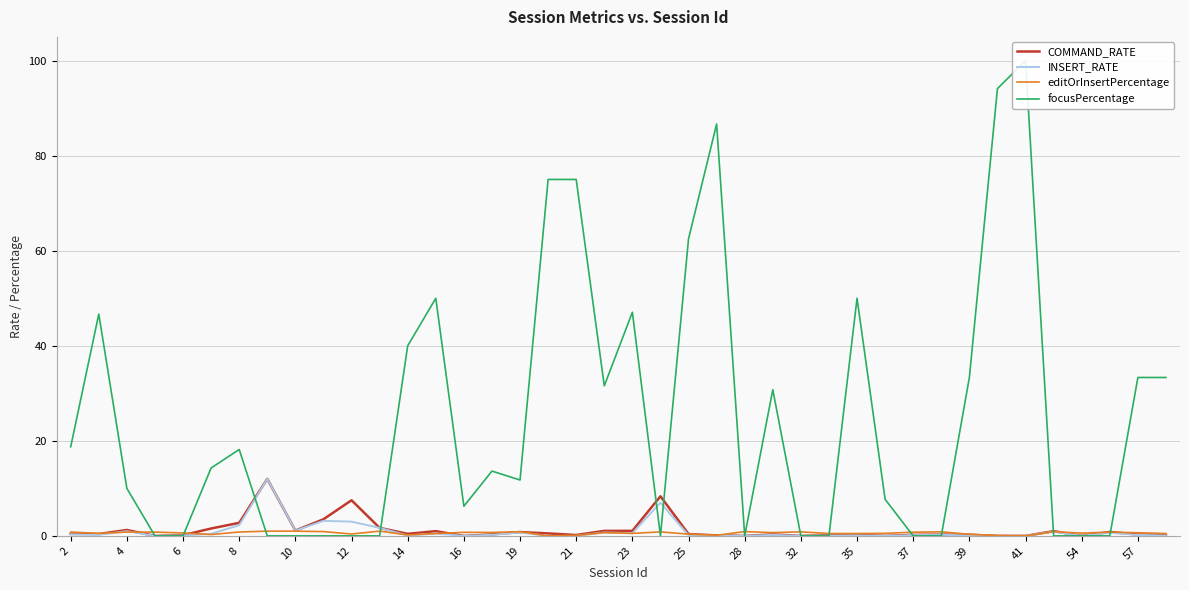

Reading left to right, extract all data points from this chart.

COMMAND_RATE: 0.4	0.4	1.2	0.0	0.2	1.6	2.8	12.0	1.1	3.5	7.5	1.7	0.4	1.0	0.0	0.3	0.8	0.5	0.2	1.1	1.1	8.3	0.4	0.1	0.0	0.3	0.0	0.1	0.2	0.0	0.2	0.3	0.2	0.0	0.0	1.0	0.0	0.8	0.3	0.1
INSERT_RATE: 0.3	0.2	1.0	0.0	0.1	0.4	2.2	12.0	1.1	3.2	3.0	1.7	0.1	0.5	0.0	0.2	0.7	0.0	0.0	0.7	0.6	7.0	0.1	0.0	0.0	0.2	0.0	0.1	0.1	0.0	0.2	0.2	0.1	0.0	0.0	0.9	0.0	0.7	0.2	0.1
editOrInsertPercentage: 0.8	0.5	0.8	0.8	0.6	0.3	0.8	1.0	1.0	0.9	0.4	1.0	0.2	0.5	0.8	0.7	0.9	0.0	0.1	0.7	0.5	0.8	0.4	0.1	0.9	0.7	0.8	0.5	0.5	0.5	0.8	0.9	0.3	0.1	0.0	0.9	0.6	0.8	0.7	0.5
focusPercentage: 18.8	46.7	10.0	0.0	0.0	14.3	18.2	0.0	0.0	0.0	0.0	0.0	40.0	50.0	6.2	13.6	11.8	75.0	75.0	31.6	47.1	0.0	62.5	86.7	0.0	30.8	0.0	0.0	50.0	7.7	0.0	0.0	33.3	94.1	100.0	0.0	0.0	0.0	33.3	33.3